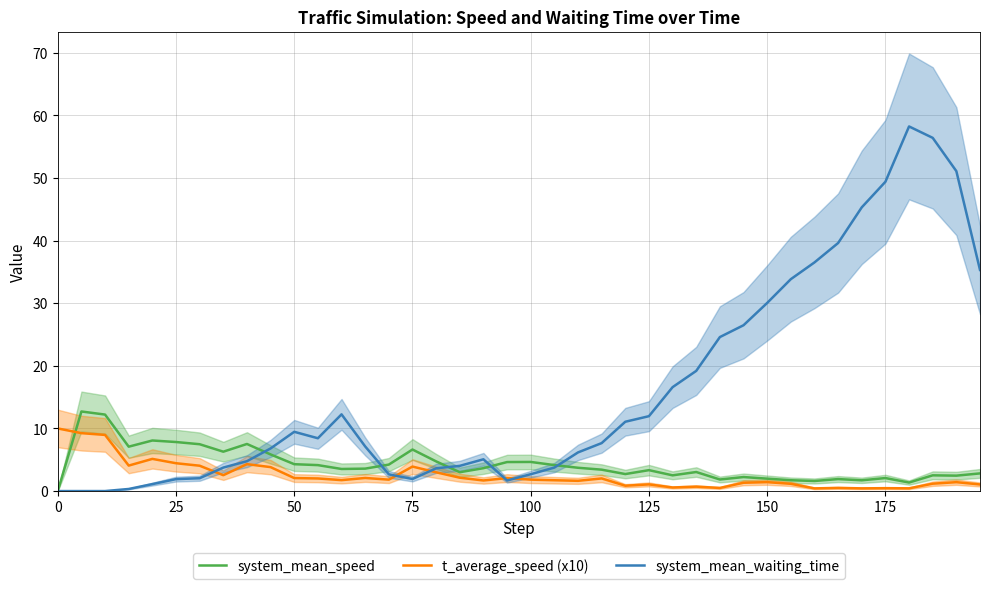

What is the highest value of the t_average_speed (x10) series?

10.0